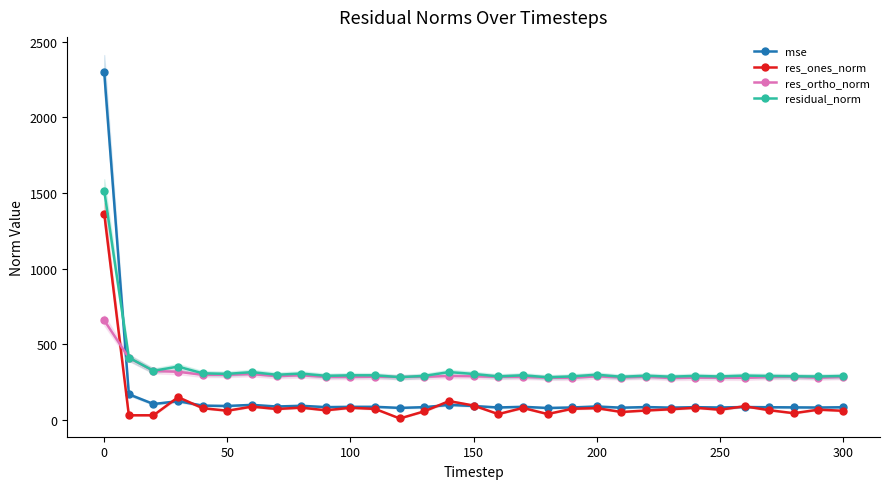

What is the minimum value for mse?

79.9